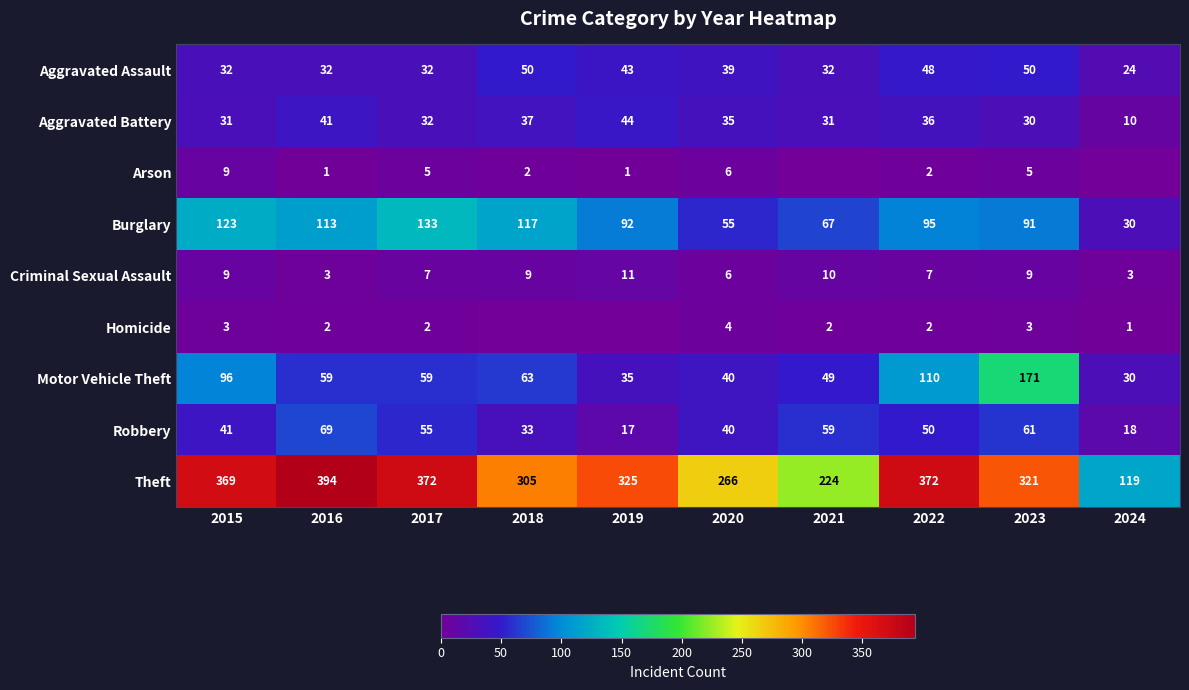

Is it true that Theft equals 642 at 2022?

False